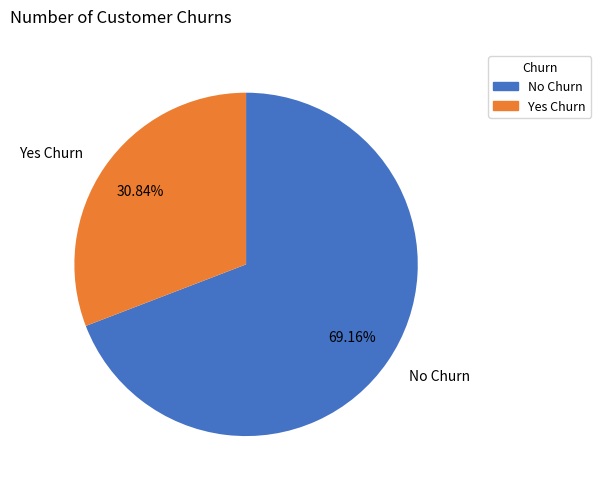

Rank the categories by value from highest to lowest.

No Churn, Yes Churn